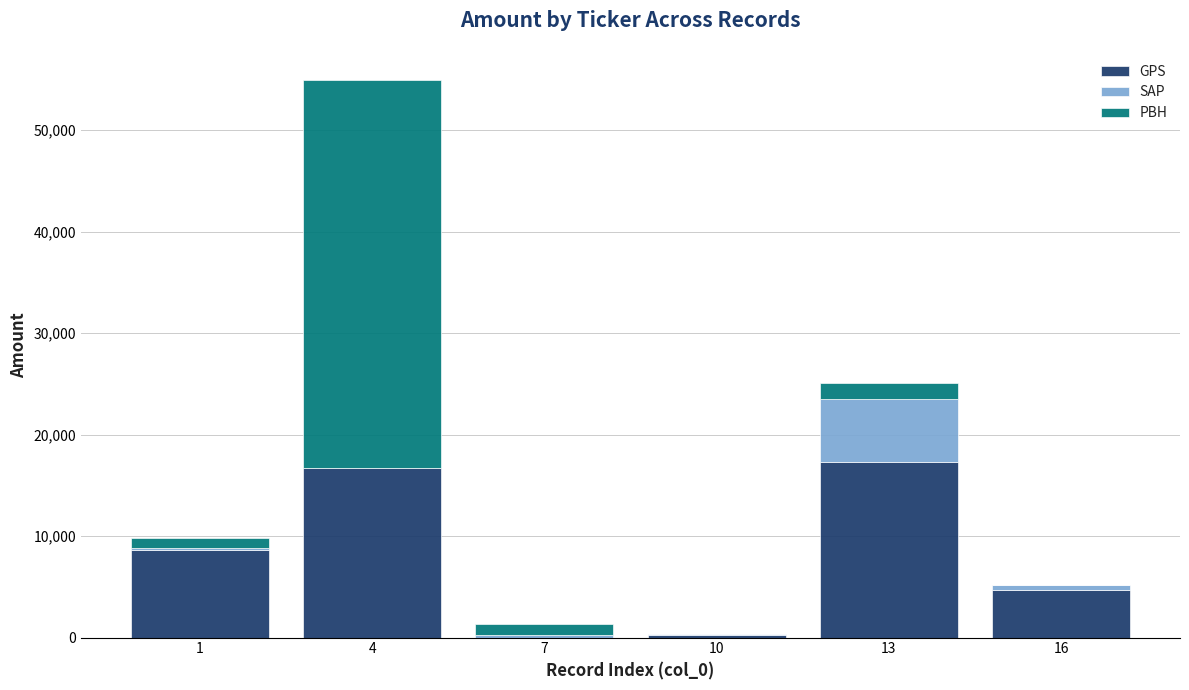

What is the sum of all GPS values?

47574